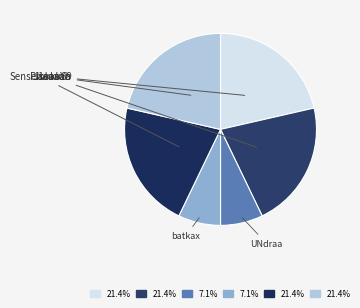

Is there a majority slice in this chart?

No